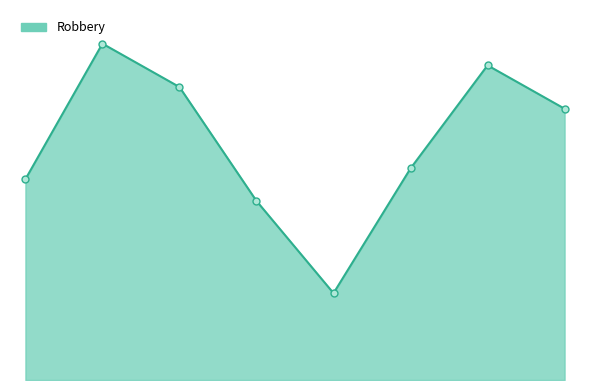

What is the greatest value displayed?

62